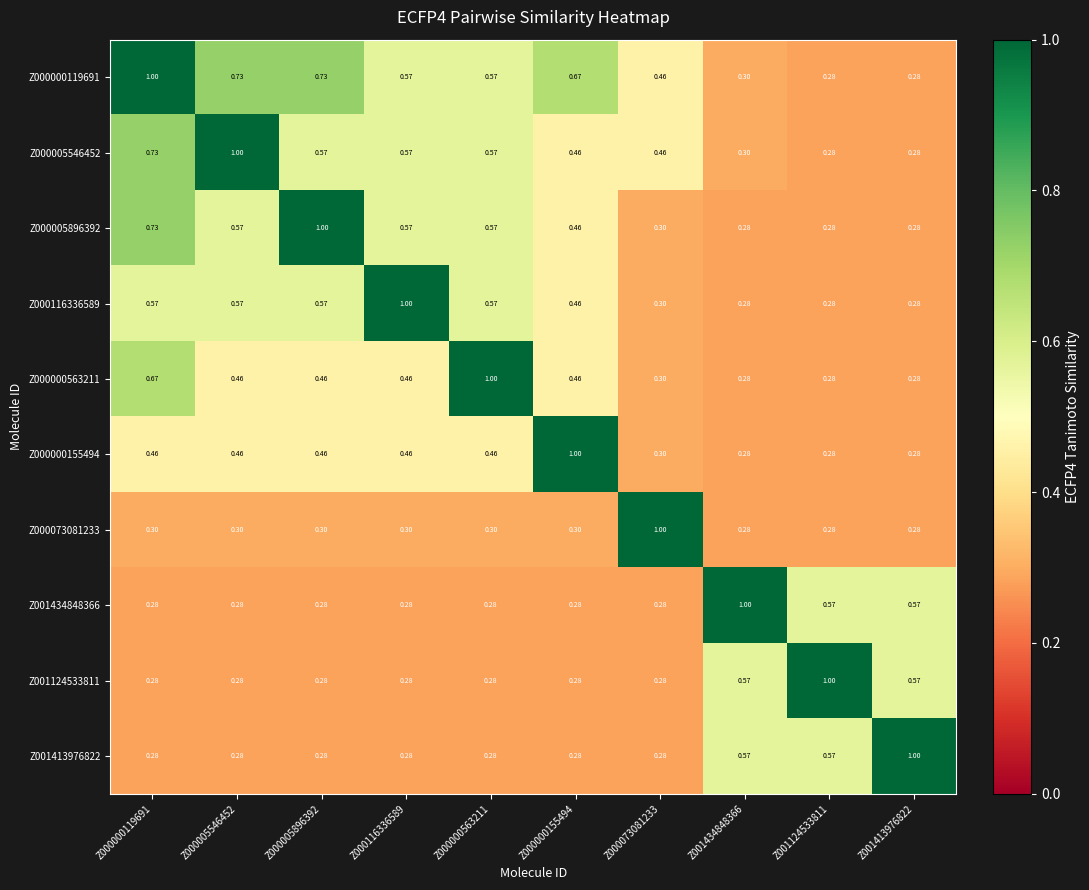

Is the value of Z000000119691 at Z000000563211 greater than the value of Z000073081233 at Z001413976822?

Yes